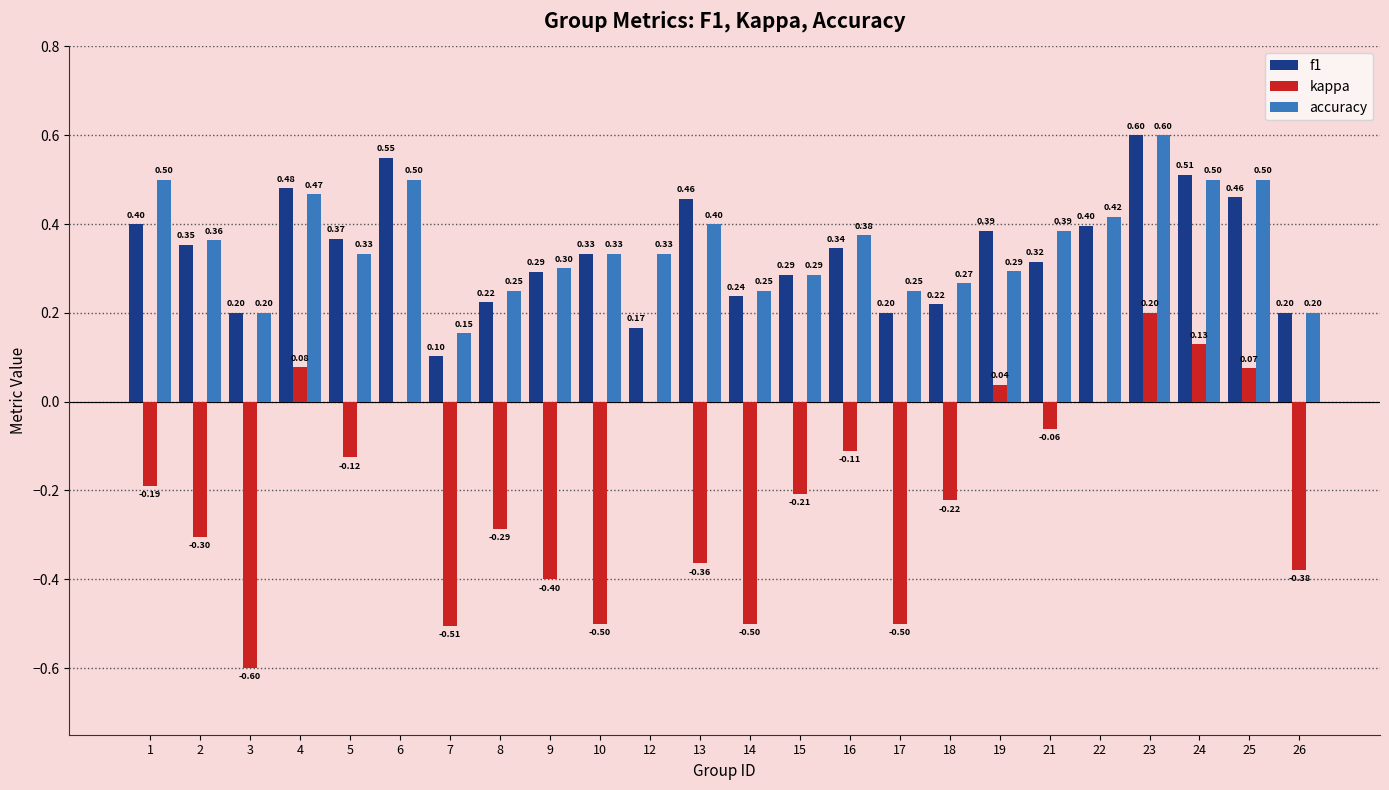

What is the spread (max minus min) of values at 5?

0.5